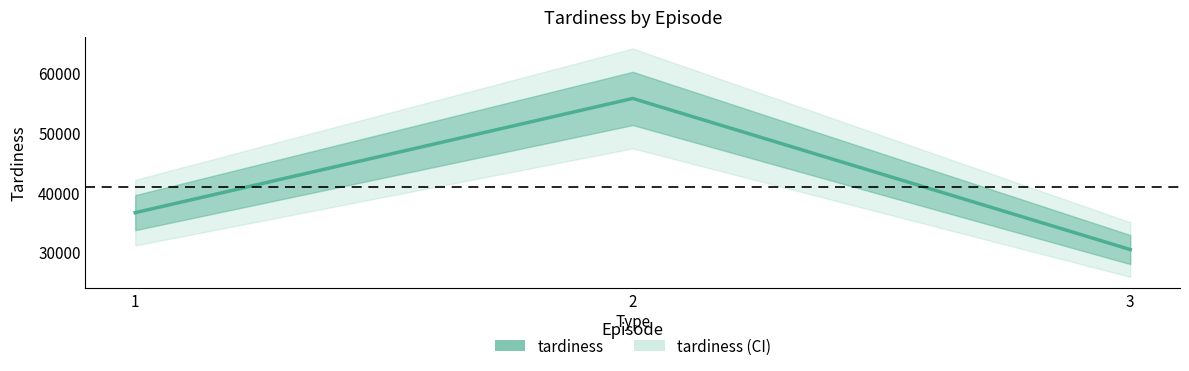

At which category does the chart reach its minimum across all series?

3